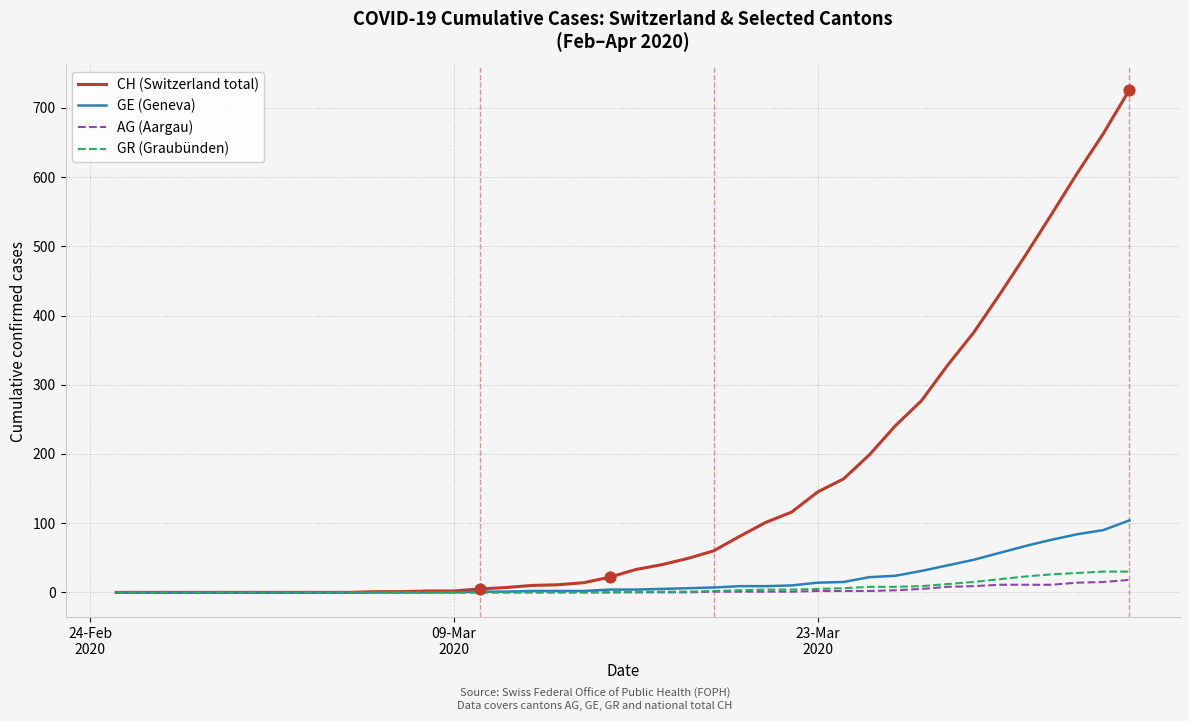

Which series has the widest spread of values?

CH (Switzerland total)